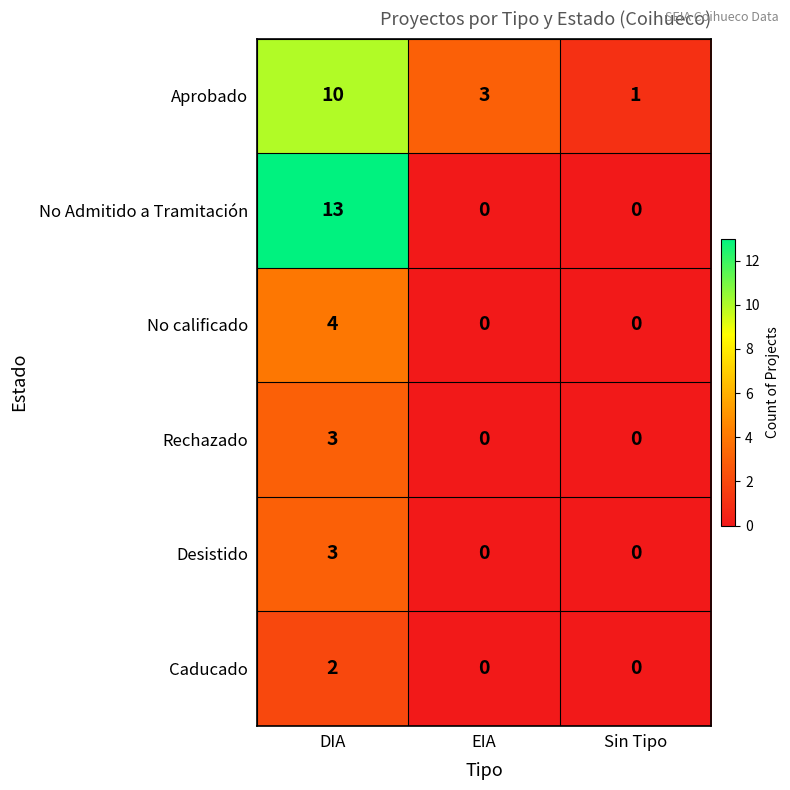

How many data points does each series have?

3